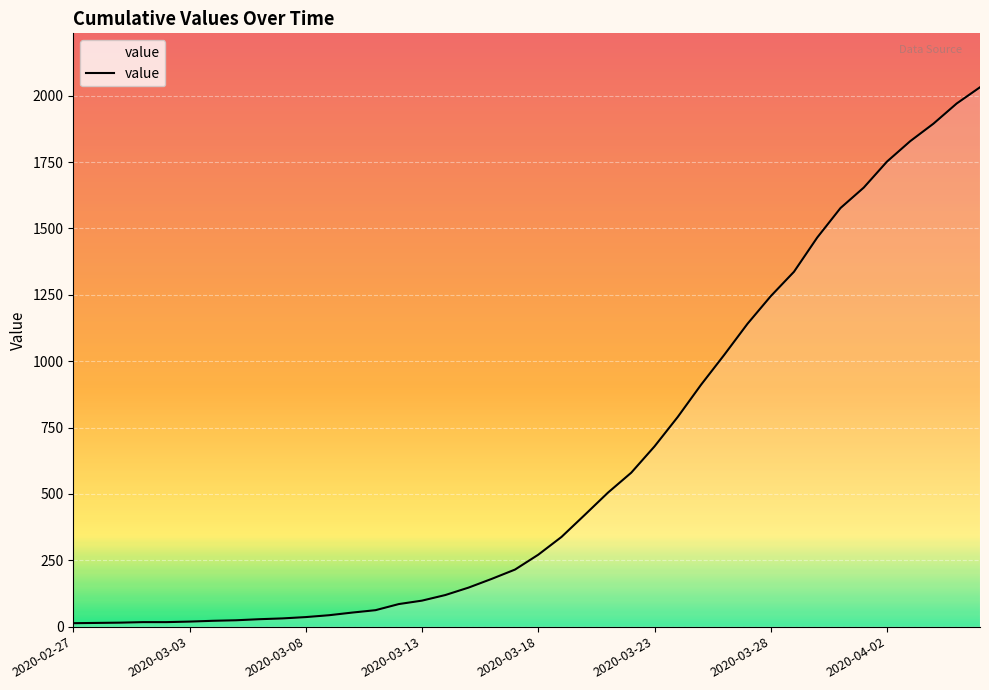

What is the greatest value displayed?

2032